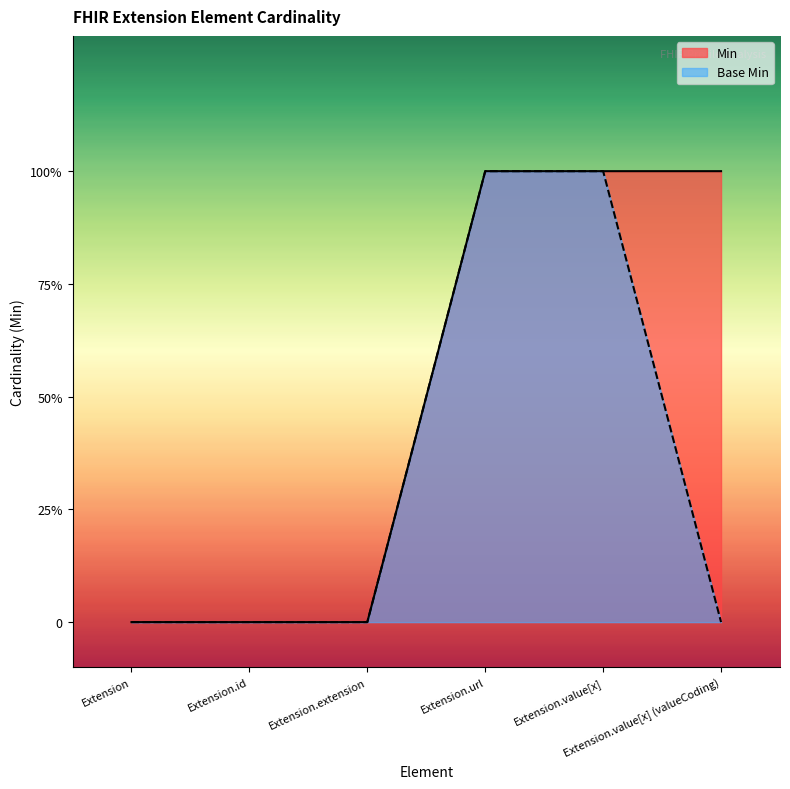

What is the sum of the Base Min values at Extension.value[x] and Extension.url?

2